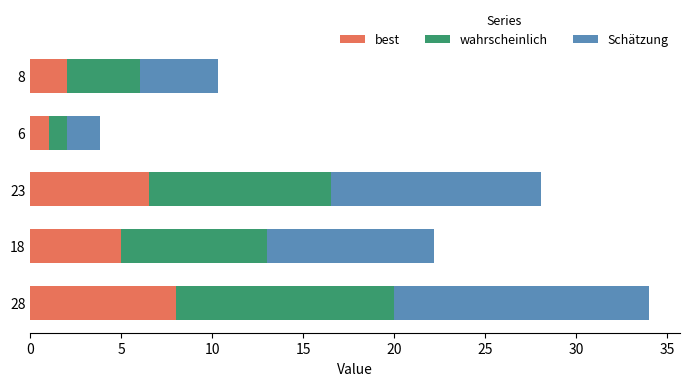

What is the total value across all series at 23?

28.1